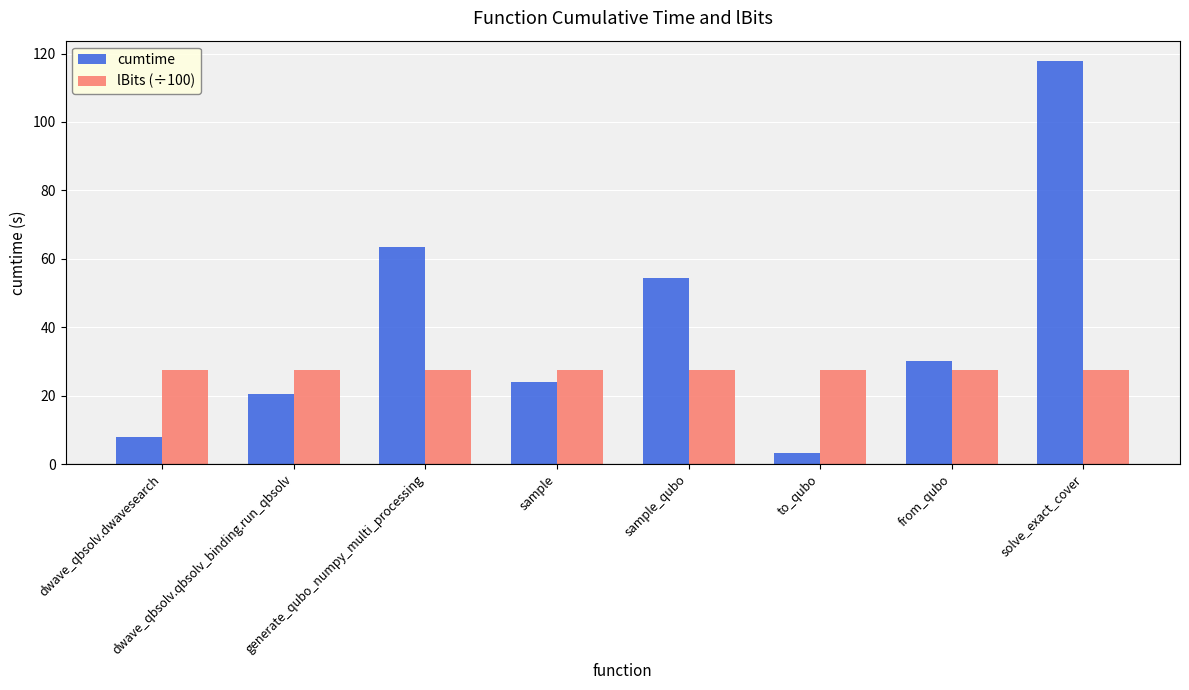

What is the difference between the maximum and minimum values in the cumtime series?

114.6